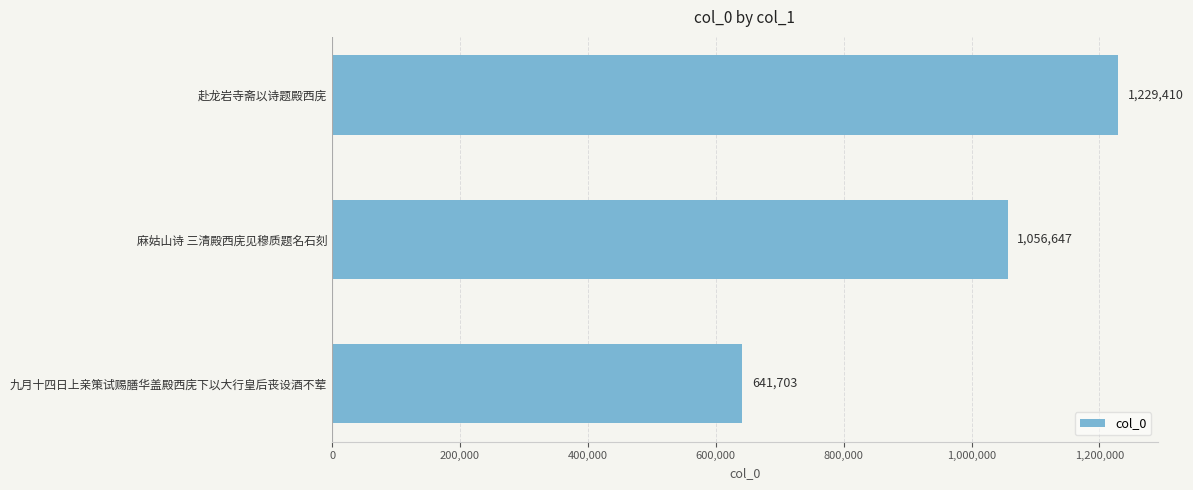

How many data points are less than 1056647?

1